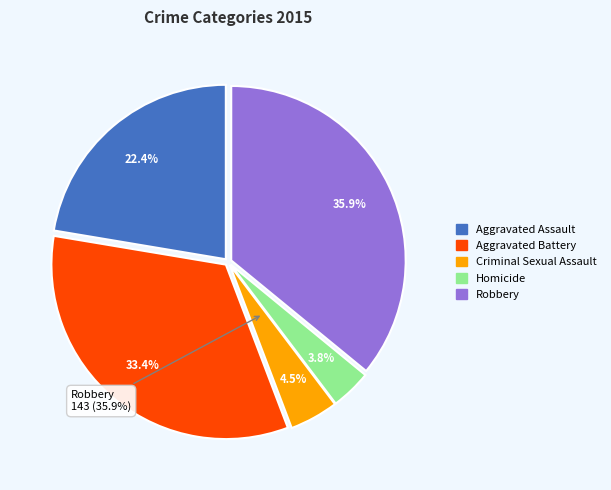

What percentage is the Robbery slice, to the nearest percent?

36%